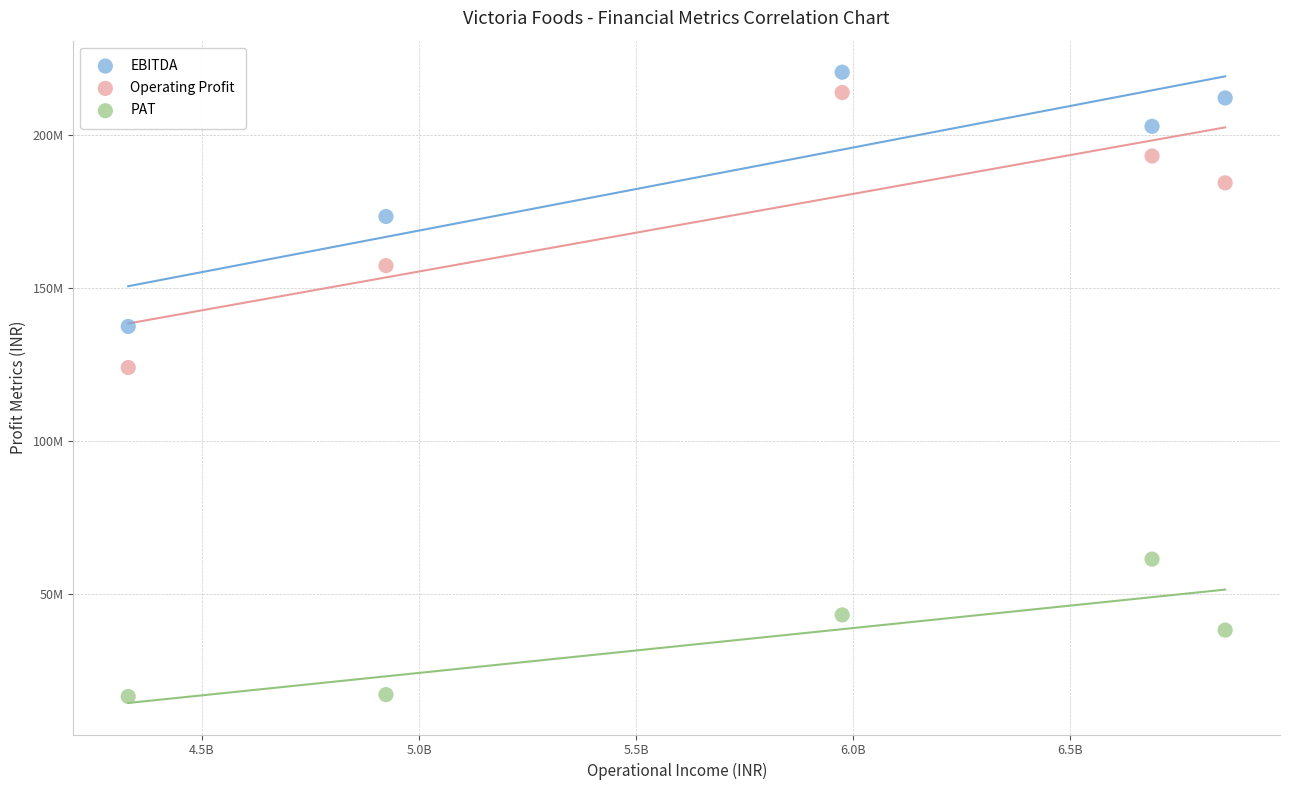

Which series reaches the minimum Y coordinate?

PAT